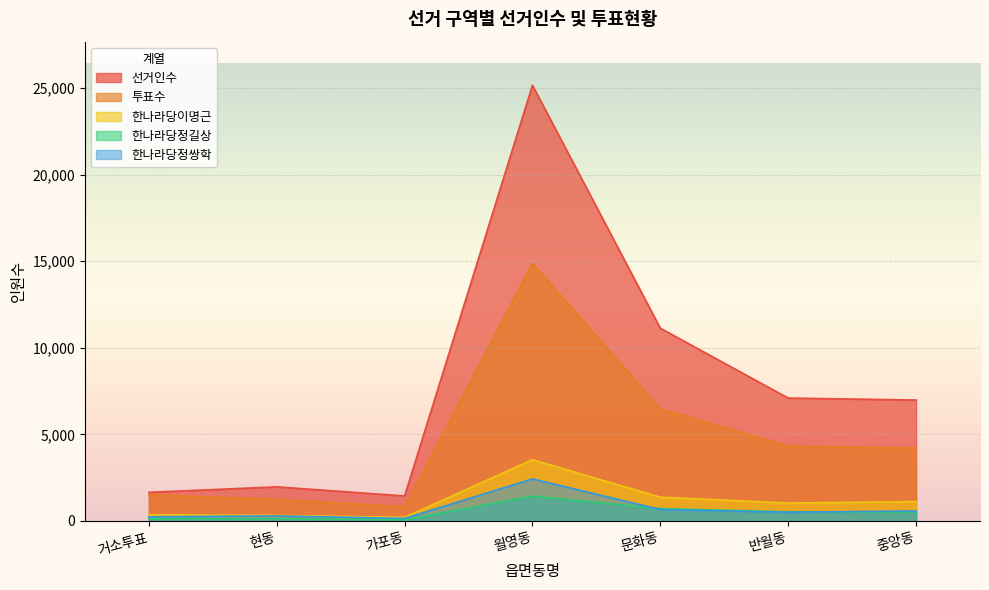

How many interior local valleys does the 투표수 series have?

1